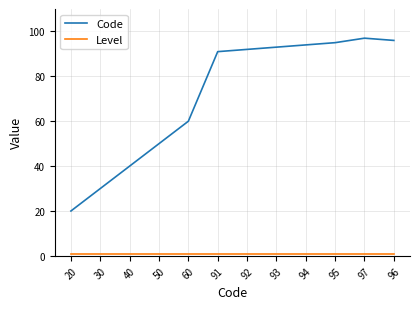

What is the greatest value displayed?

97